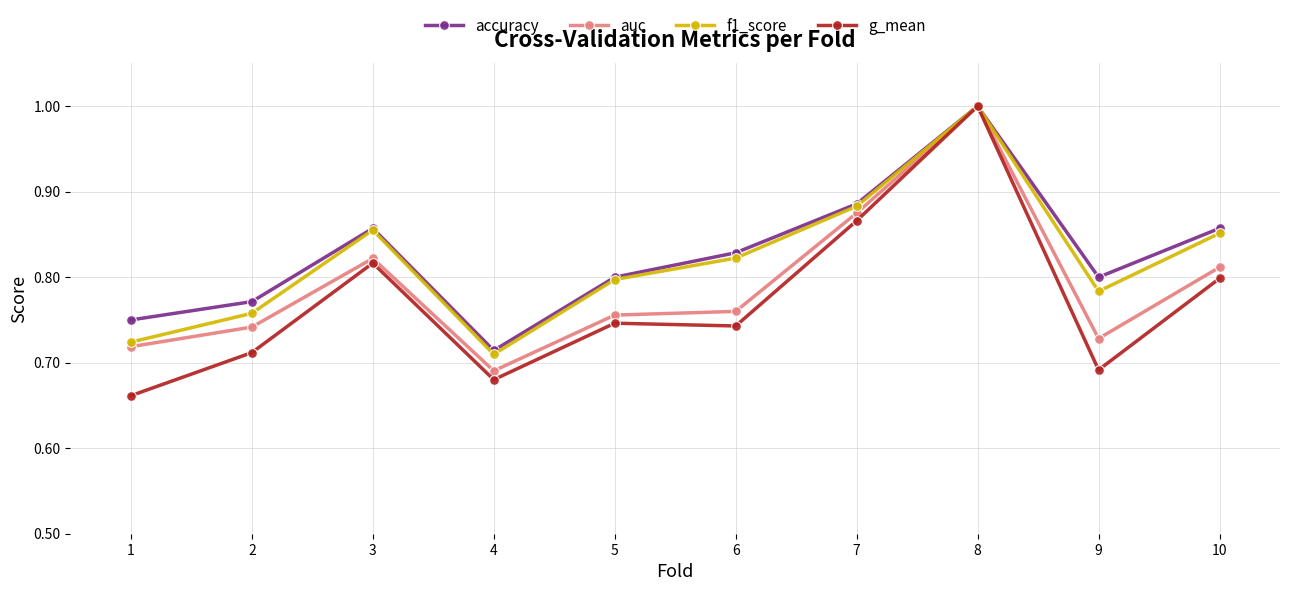

Which category has the lowest value in the auc series?

4